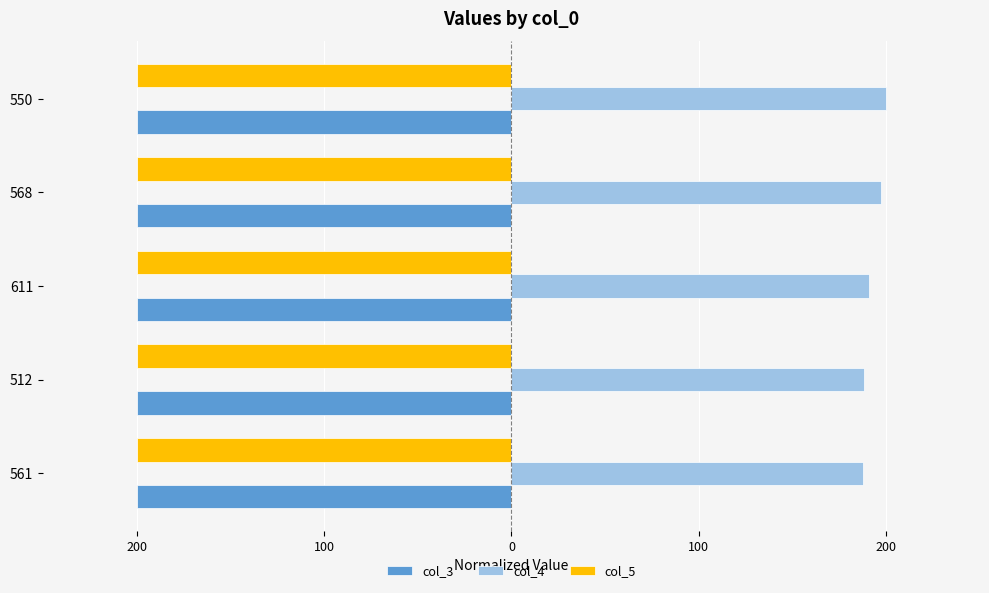

Reading left to right, what are all the values shown in this chart?

col_3: -200.0	-200.0	-200.0	-200.0	-200.0
col_4: 187.4	188.0	190.7	197.3	200.0
col_5: -200.0	-200.0	-200.0	-200.0	-200.0